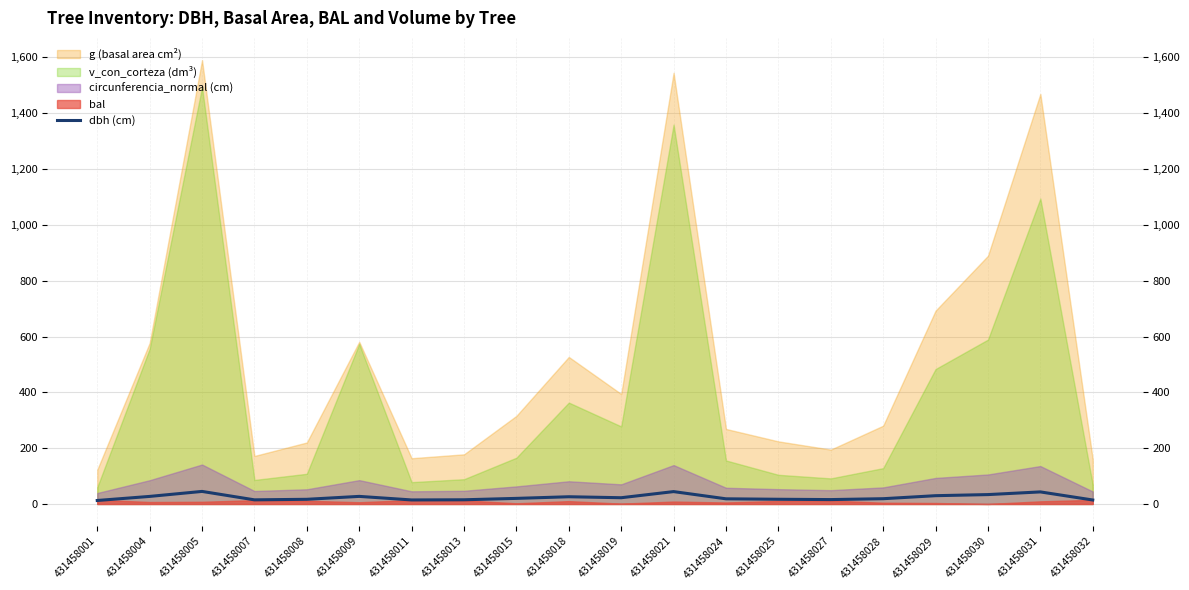

The chart shows a value of 22.4 at 431458019. True or false?

True